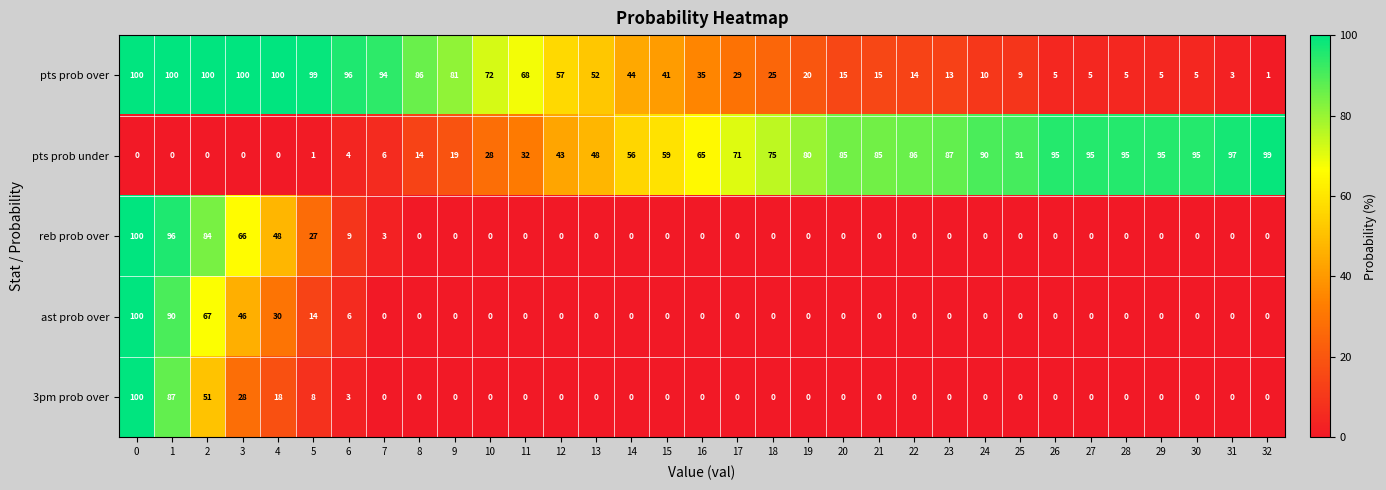

What value does the ast prob over series have at 5?

14